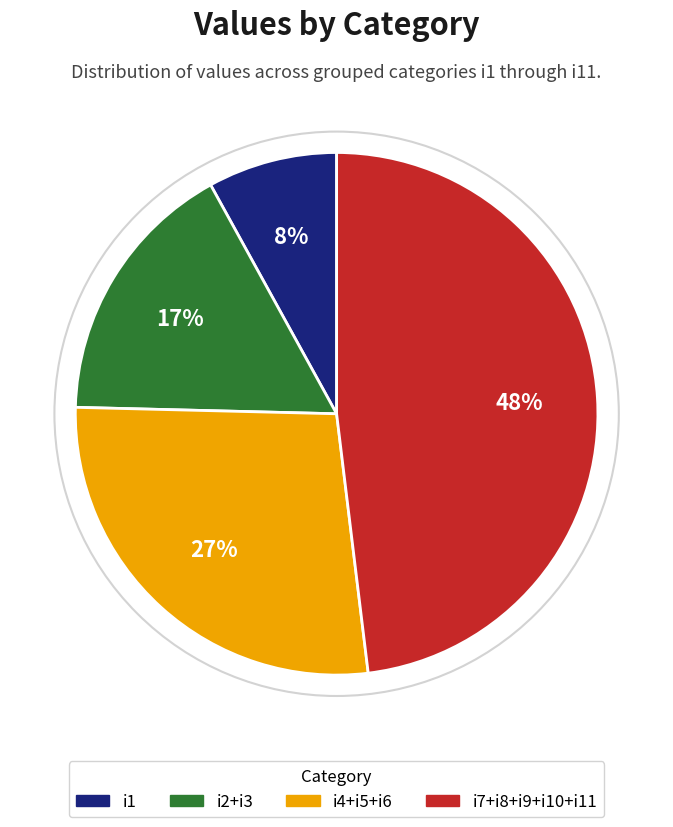

To the nearest percent, what is the average slice percentage?

25%